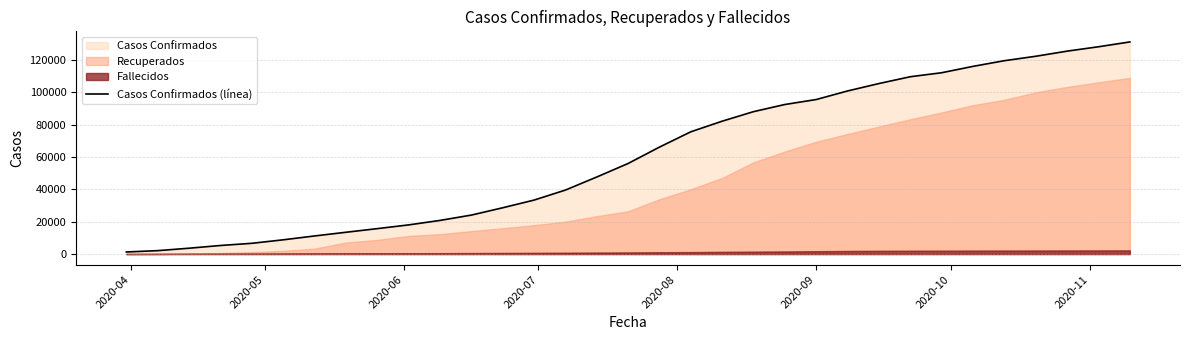

What is the difference between the second highest and minimum values?

126994